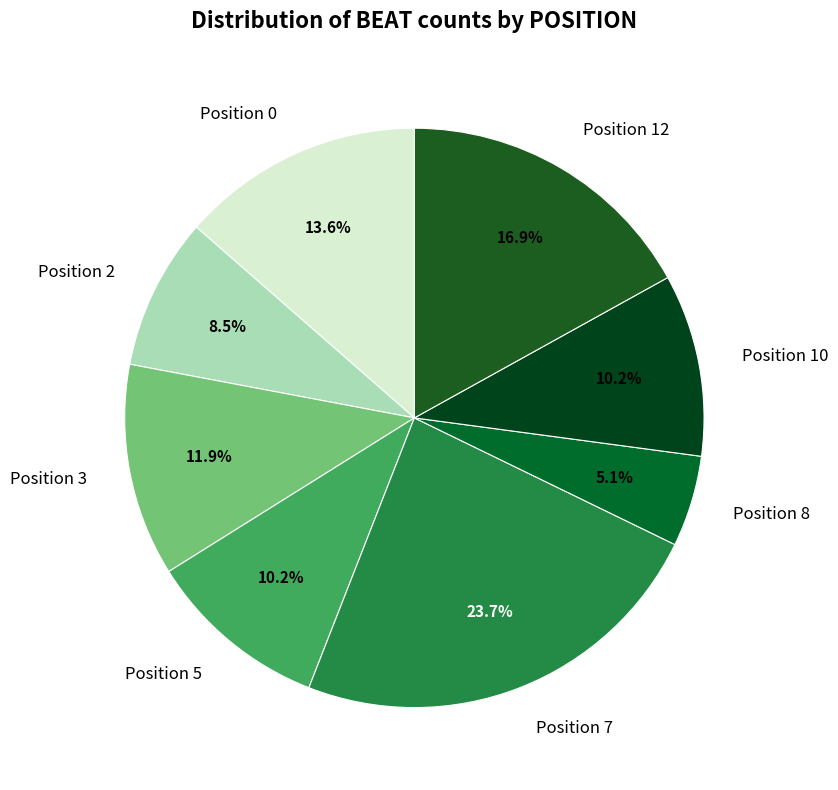

Is there any slice that represents more than half of the pie?

No